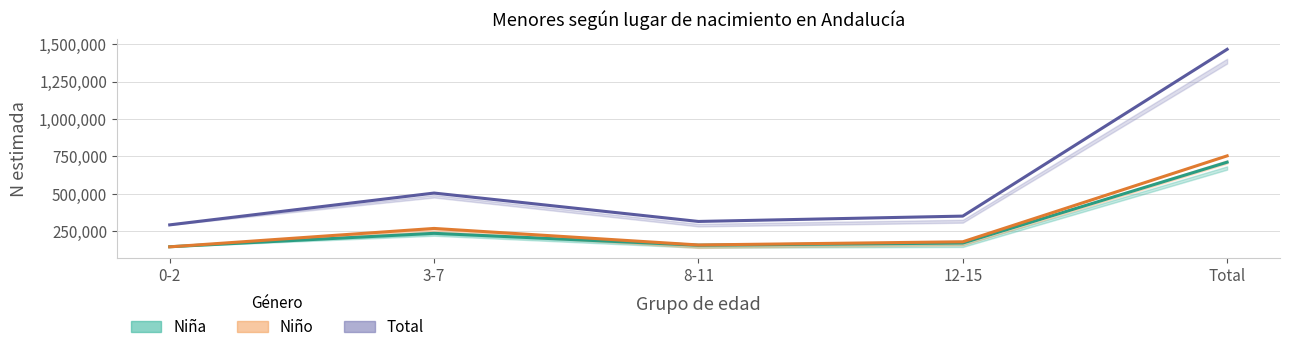

What is the label of the 1st point from the right?

Total